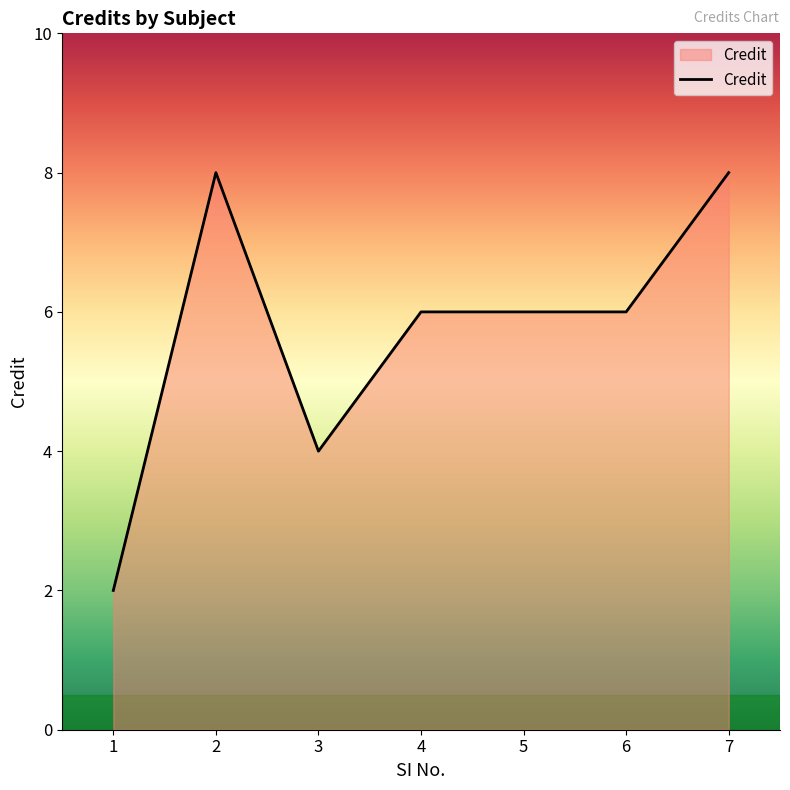

Reading left to right, list all the values displayed in this chart.

1=2	2=8	3=4	4=6	5=6	6=6	7=8